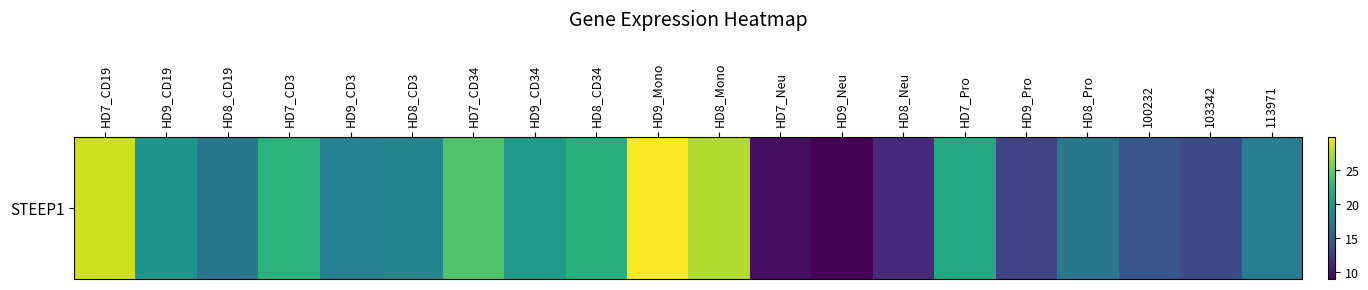

What is the sum of the values at HD8_CD3 and HD7_Neu?

28.1